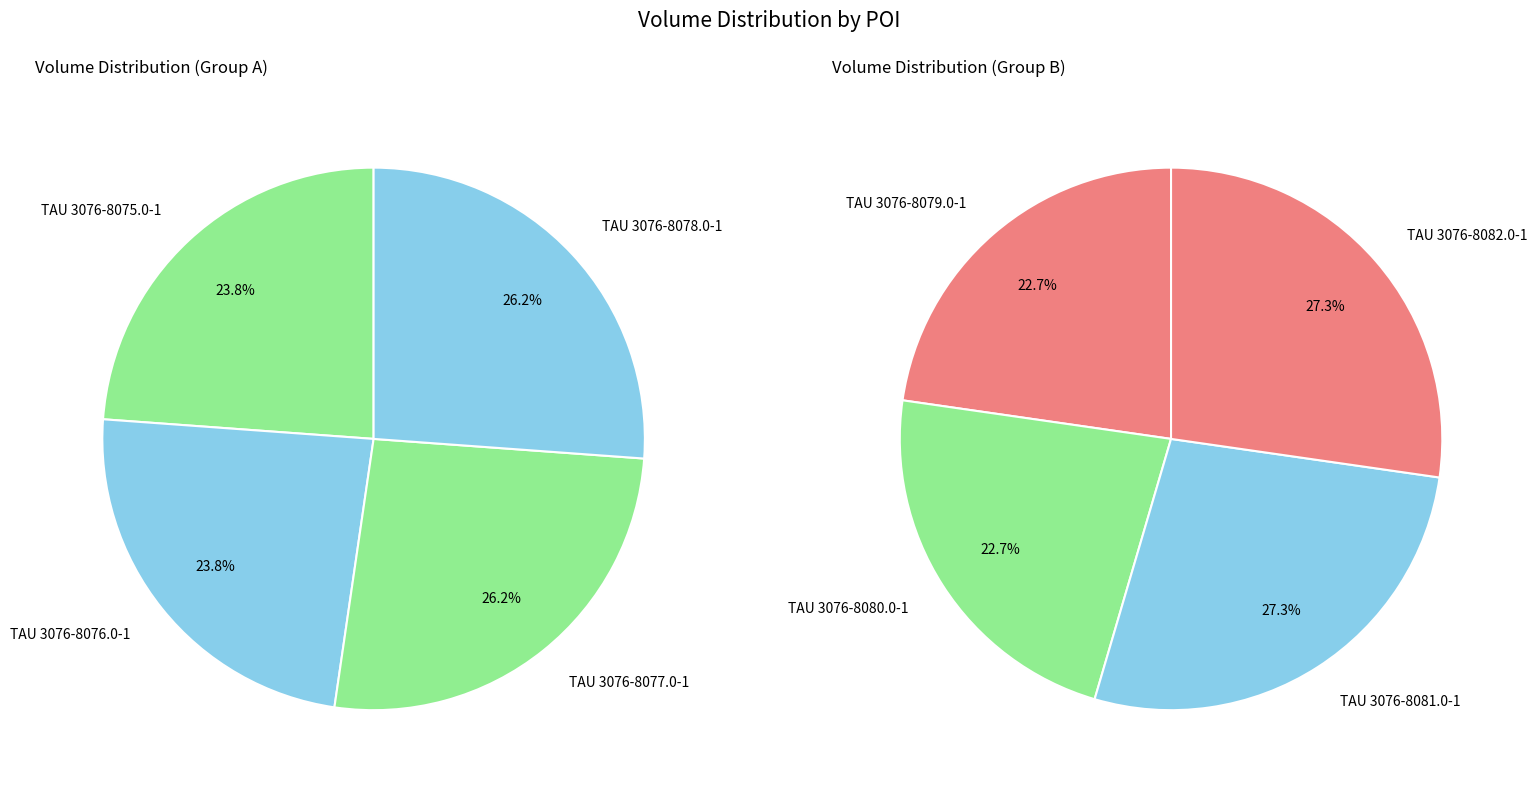

Is TAU 3076-8075.0-1 the majority of the pie?

No